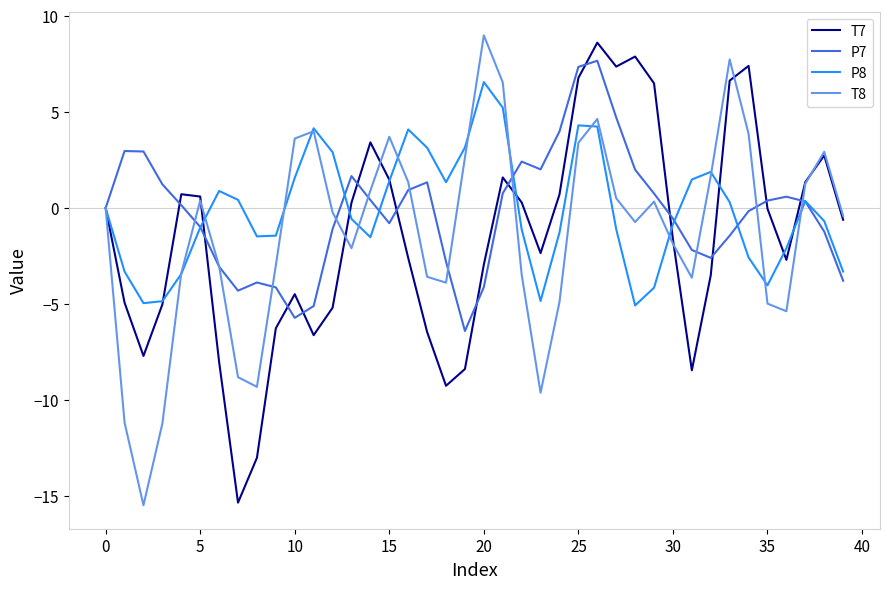

What is the greatest value displayed?

9.0